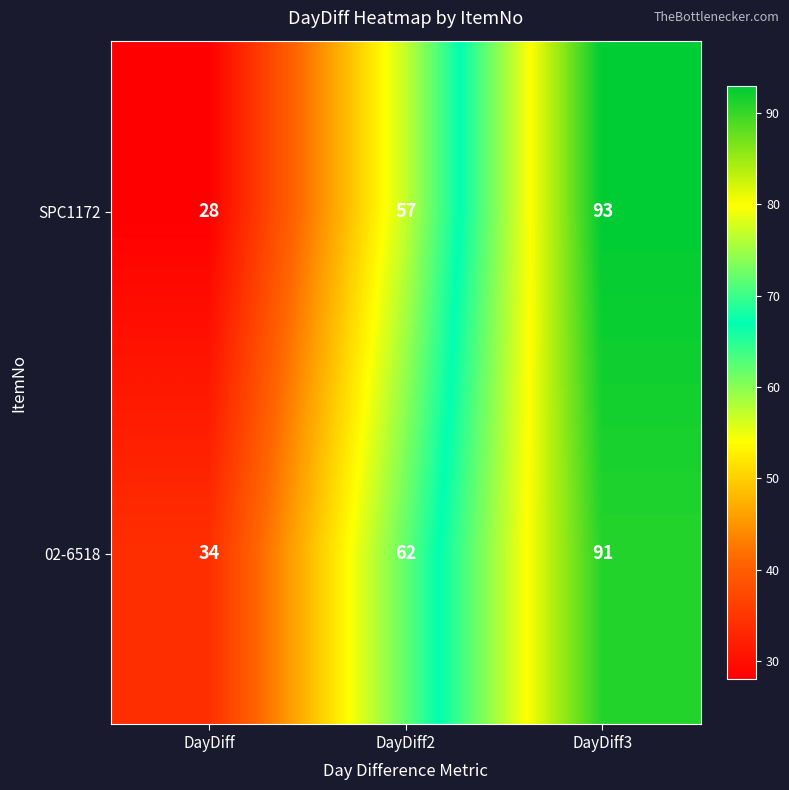

Which series has the widest spread of values?

SPC1172